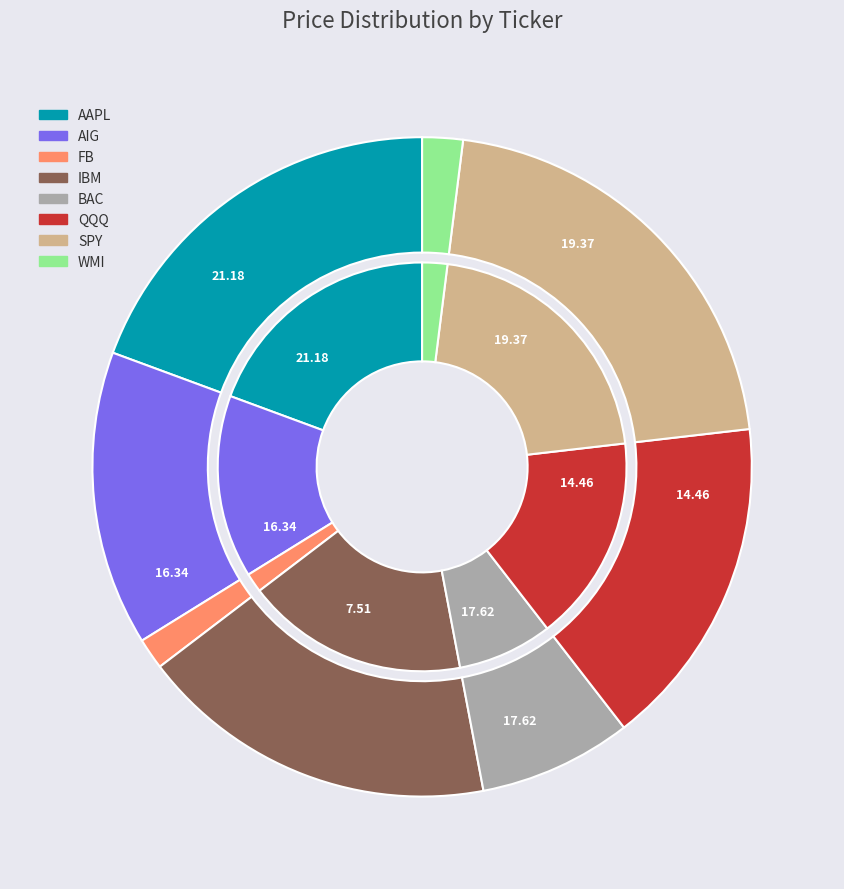

Is it true that WMI is 2% of the pie?

True